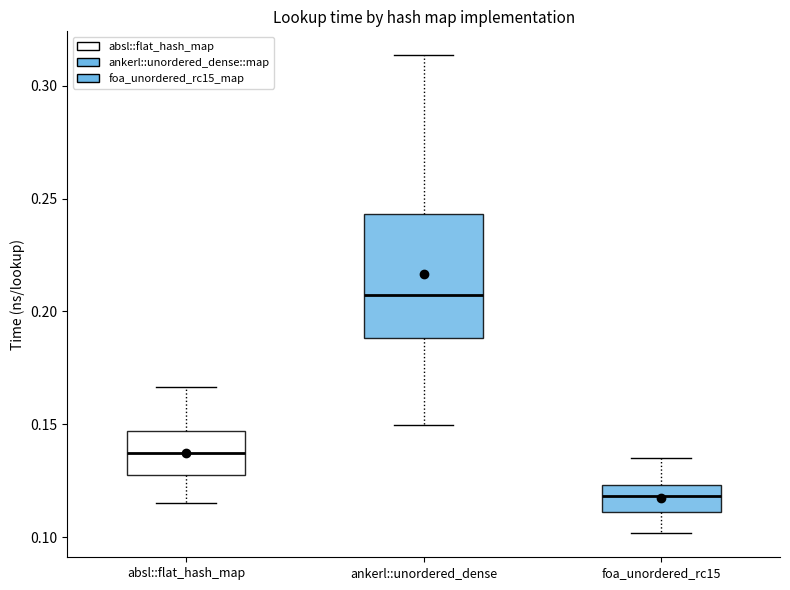

Reading left to right, read every box against the y-axis: the position of its median line, the range the box covers, and the ends of its whiskers. The values are not printed on the chart, so give them approximately, as read against the axis.

absl::flat_hash_map: median 0.135, box 0.125 to 0.145, whiskers 0.115 to 0.165
ankerl::unordered_dense: median 0.205, box 0.190 to 0.245, whiskers 0.150 to 0.315
foa_unordered_rc15: median 0.120, box 0.110 to 0.125, whiskers 0.100 to 0.135